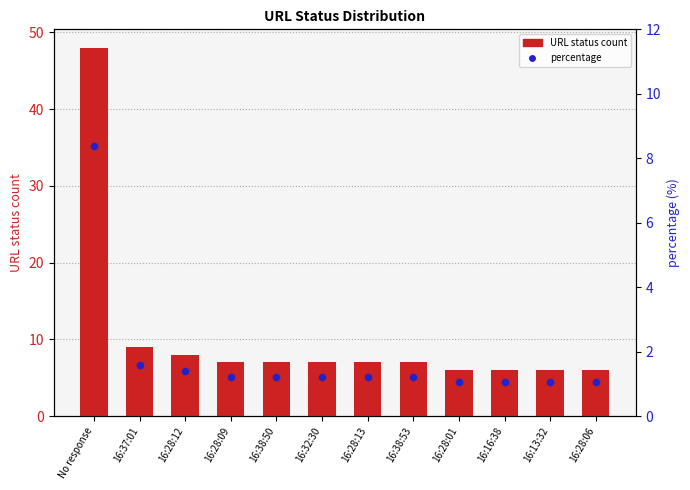

Which series has the largest total across all categories?

URL status count